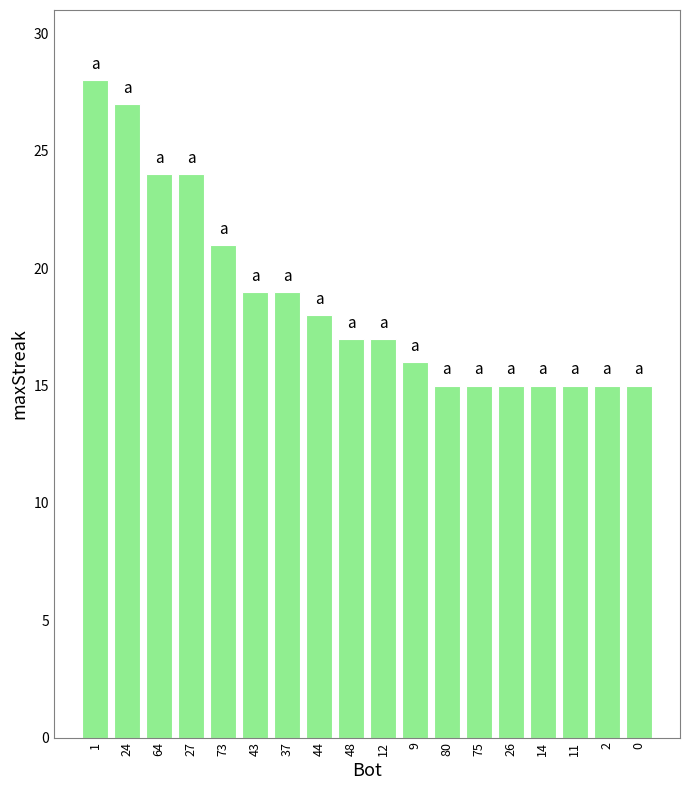

Is it true that the value at 12 is 17?

True